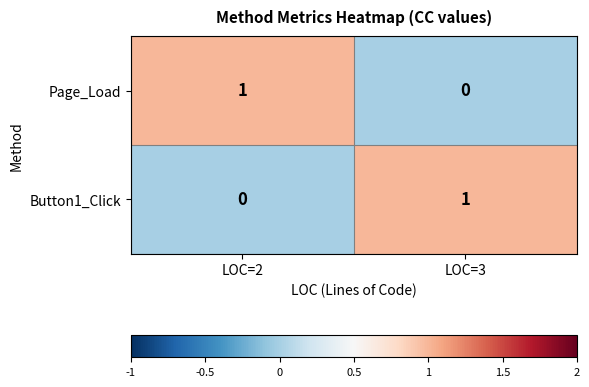

Rank the categories by Button1_Click value from lowest to highest.

LOC=2, LOC=3